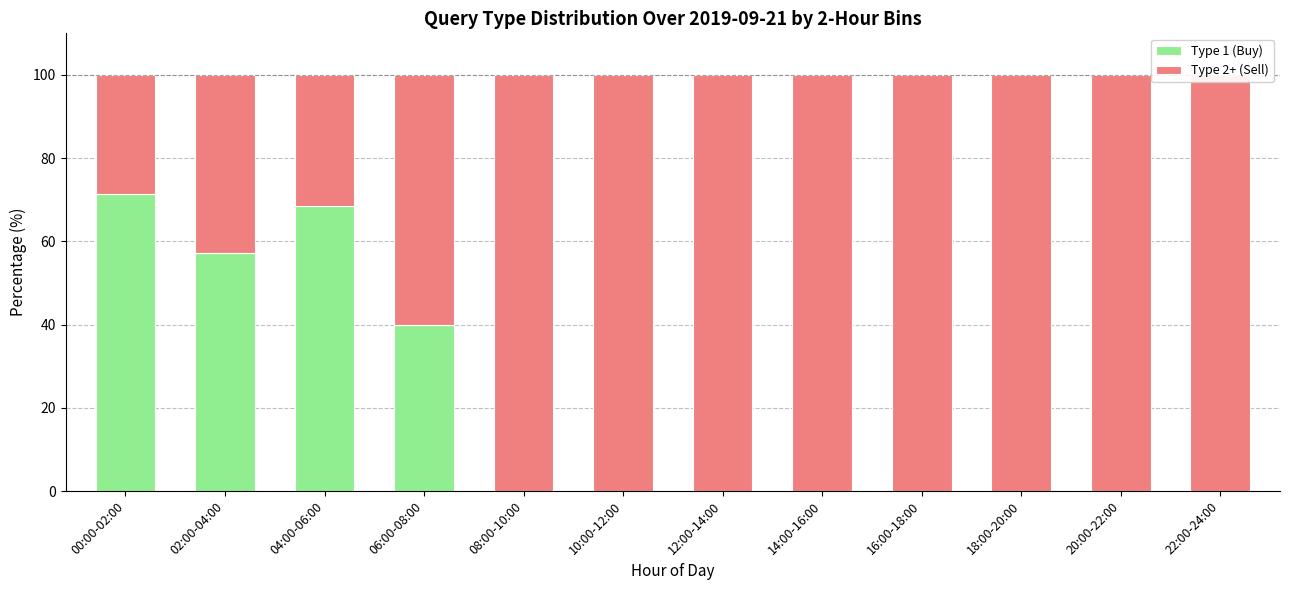

What is the difference between the highest and lowest values at 00:00-02:00?

42.8